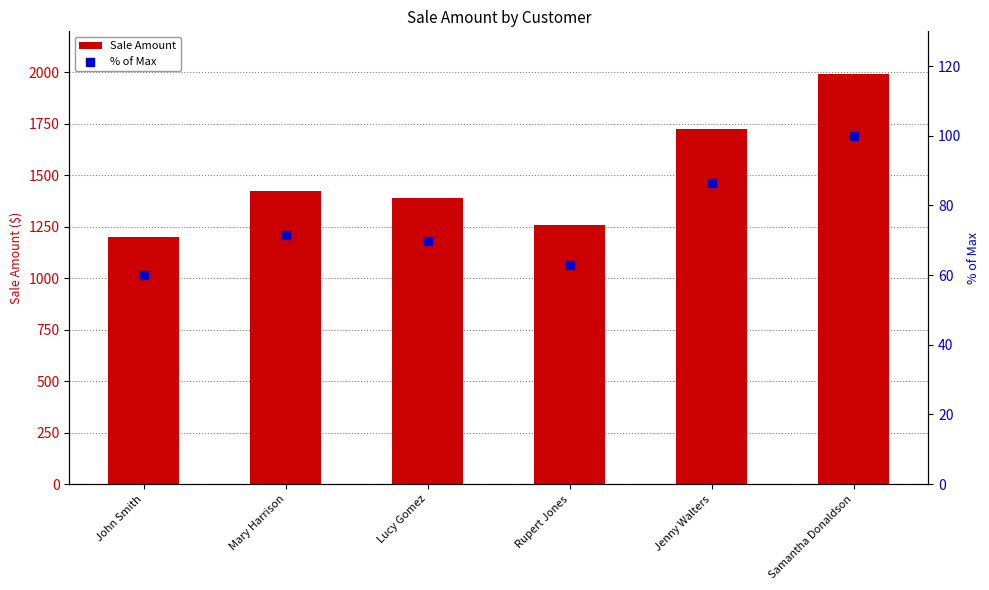

Is the value of Sale Amount at Jenny Walters greater than the value of % of Max at Rupert Jones?

Yes